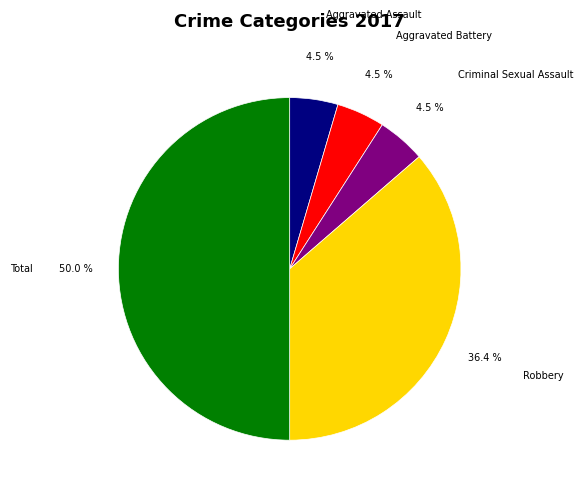

What is the total percentage of Robbery and Criminal Sexual Assault?

40.9%